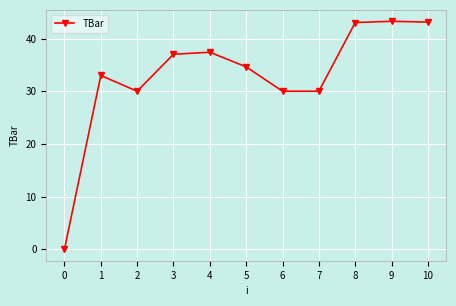

True or false: the data has more than 1 interior local peaks.

True